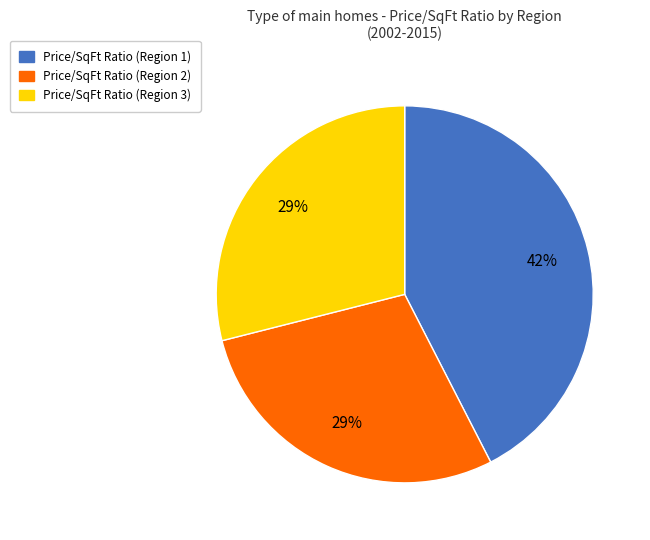

What percentage is the Price/SqFt Ratio (Region 3) slice, to the nearest percent?

29%